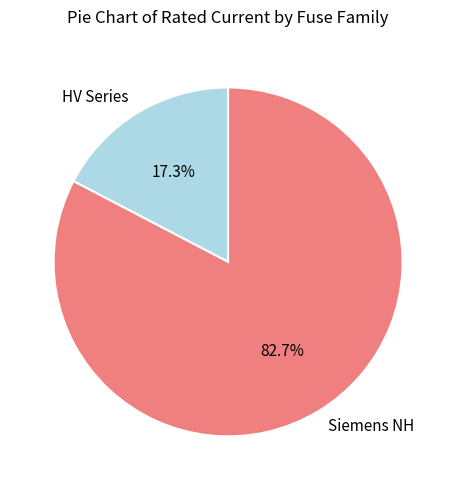

Rank the categories by value from lowest to highest.

HV Series, Siemens NH